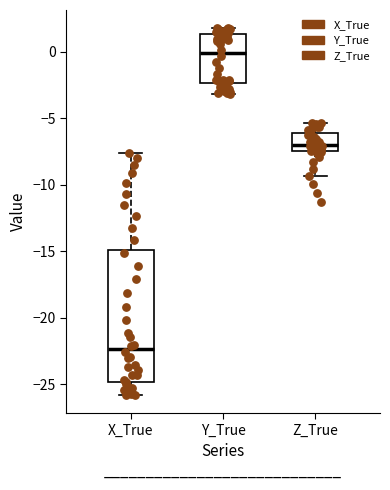

Reading left to right, read every box against the y-axis: the position of its median line, the range the box covers, and the ends of its whiskers. The values are not printed on the chart, so give them approximately, as read against the axis.

X_True: median -22.5, box -25.0 to -15.0, whiskers -26.0 to -7.5
Y_True: median 0.0, box -2.5 to 1.5, whiskers -3.0 to 2.0
Z_True: median -7.0, box -7.5 to -6.0, whiskers -9.5 to -5.5